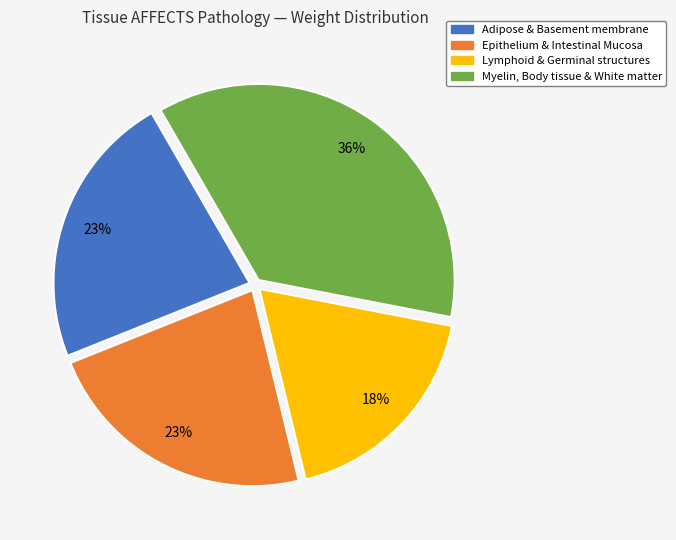

How many segments does this pie chart have?

4